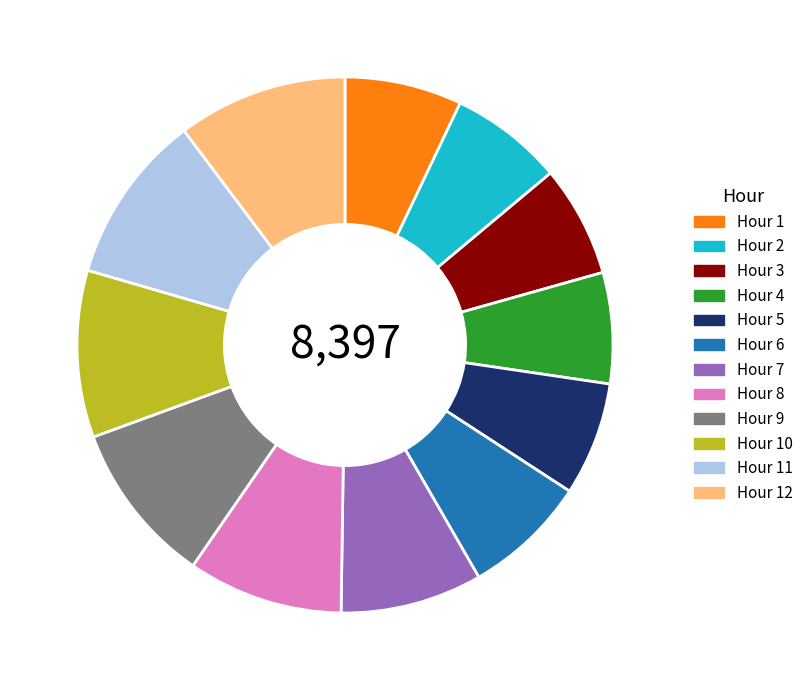

Approximately how many times larger is the value at Hour 4 compared to Hour 10?

0.7